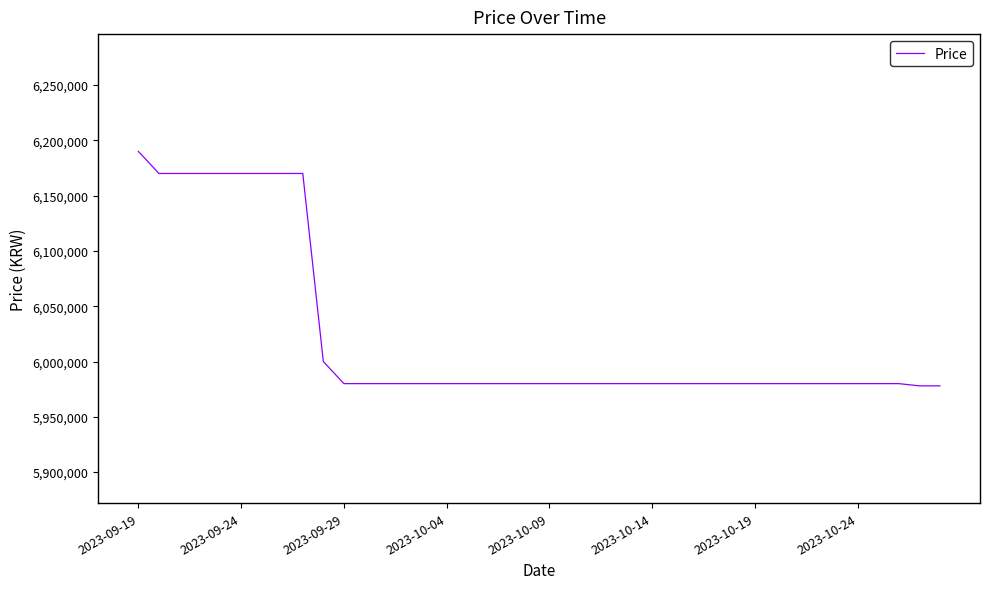

What is the difference between the maximum and minimum values?

212000